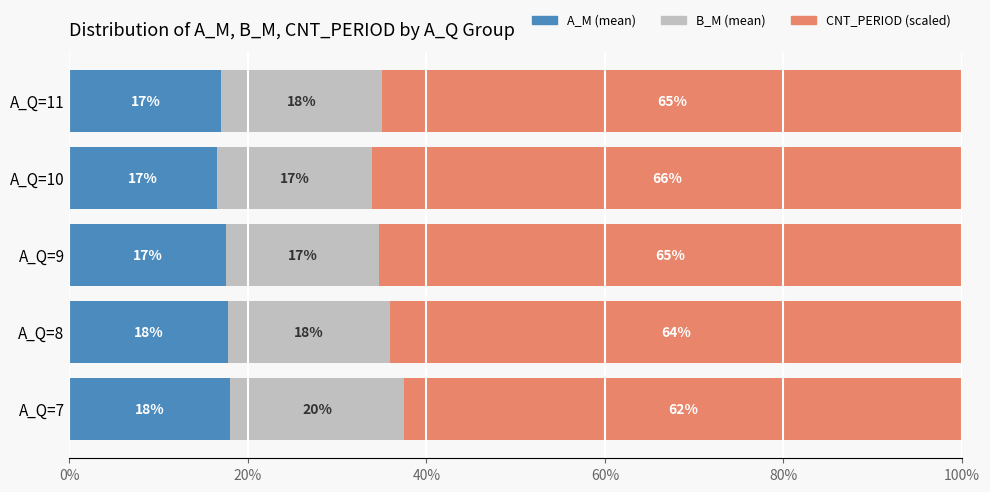

What is the total value across all series at A_Q=8?

100.0